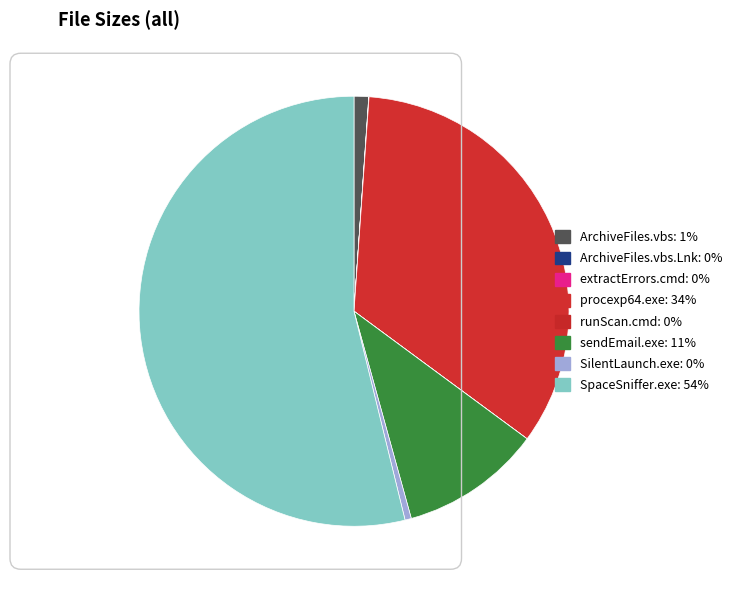

Which category has the biggest portion of the pie?

SpaceSniffer.exe